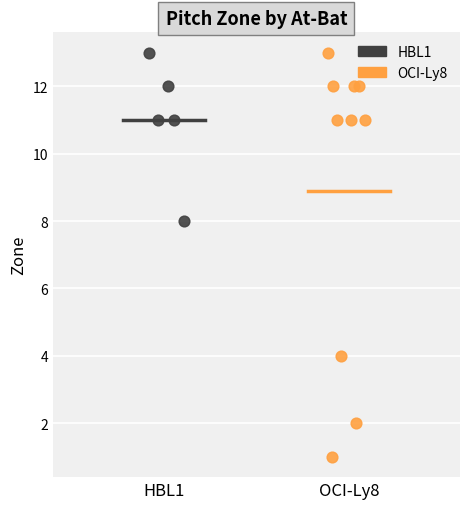

What are all the series names shown in the legend?

HBL1, OCI-Ly8